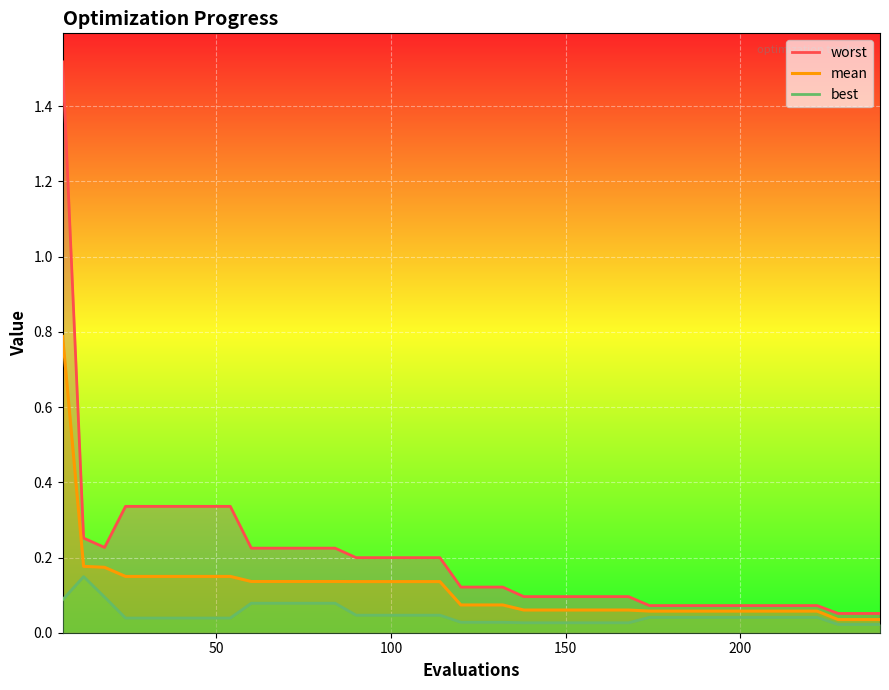

Which series has the largest total across all categories?

worst